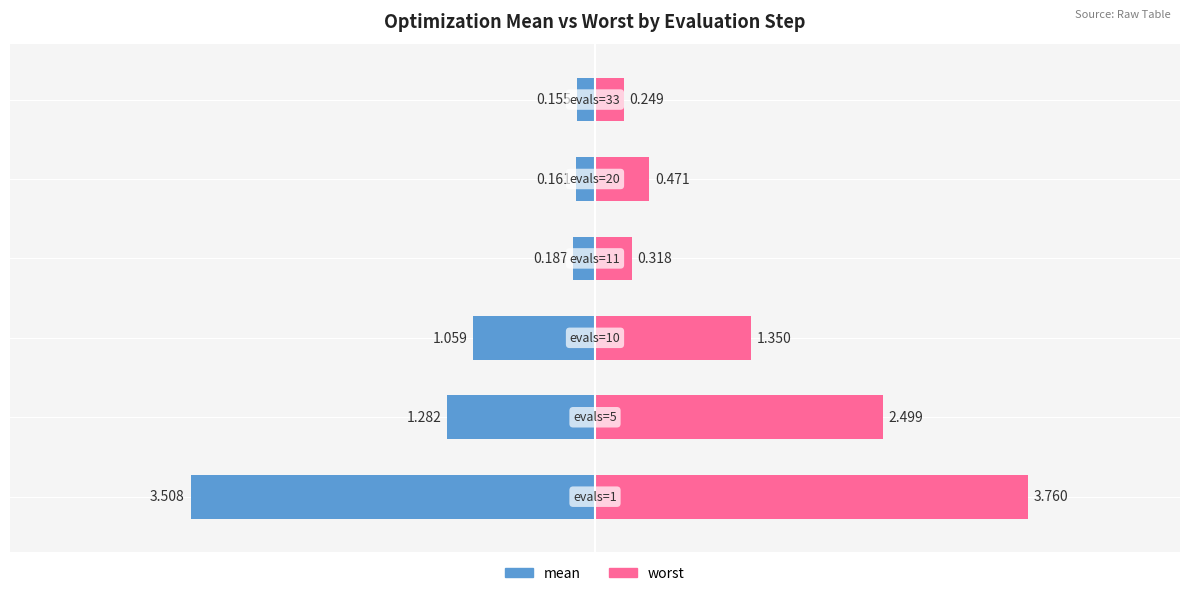

The mean series shows -0.1 at 3. True or false?

False